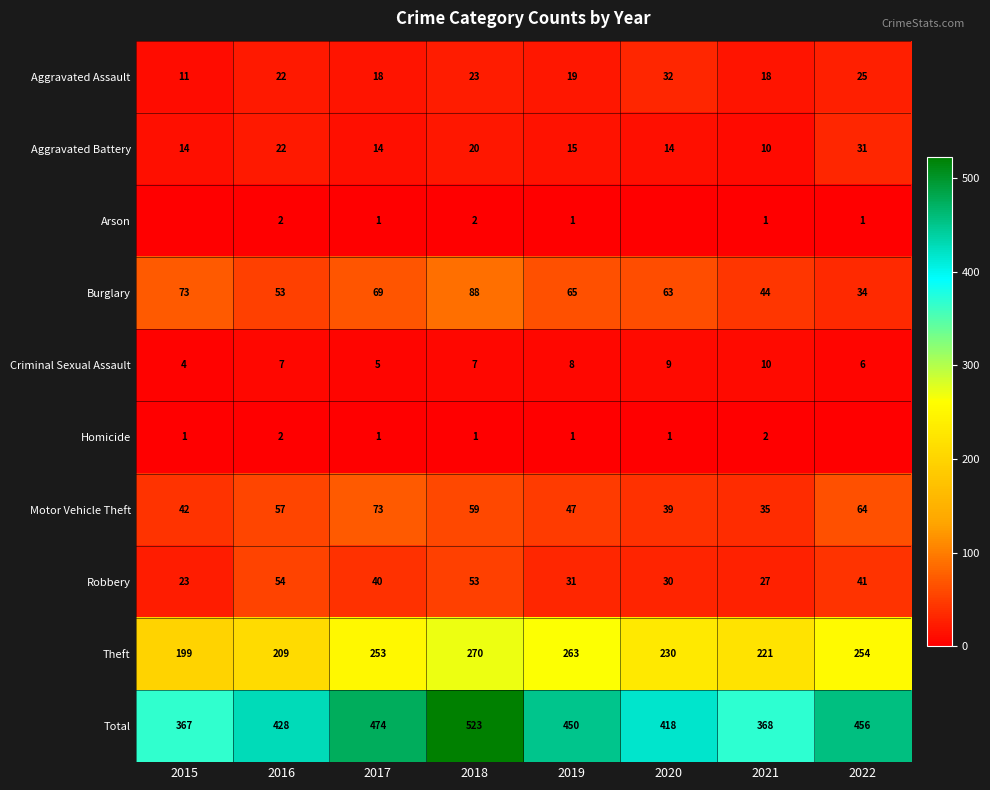

Between 2022 and 2021, which is larger?

2022